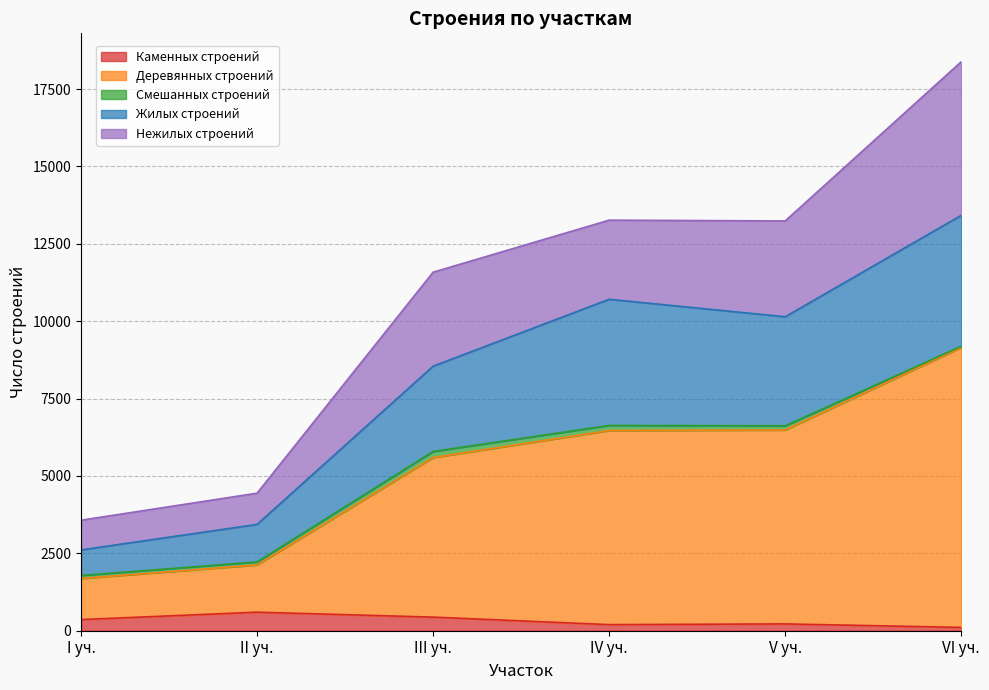

How many lines are shown in the chart?

5